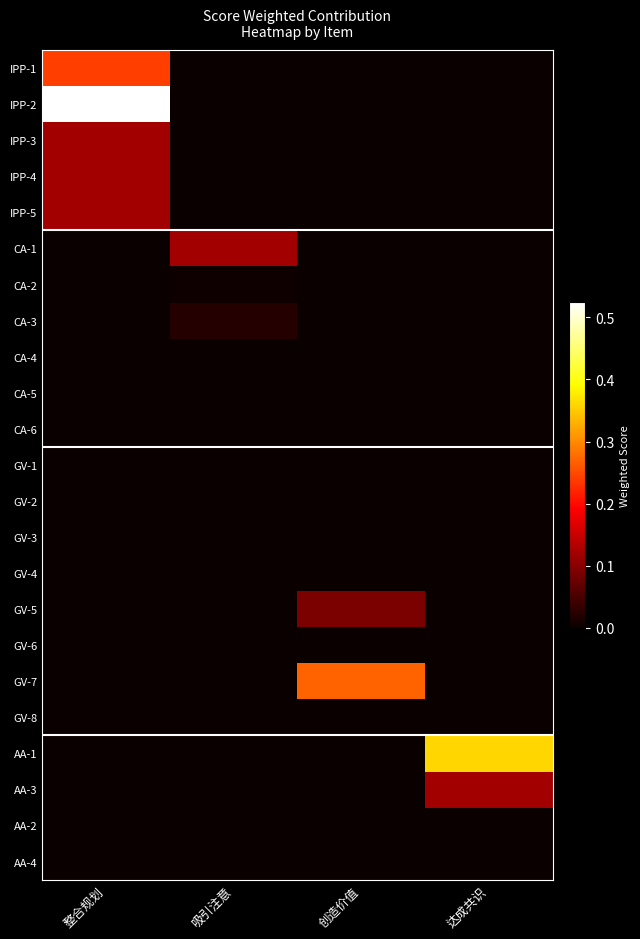

At how many categories does at least one series exceed 0?

4